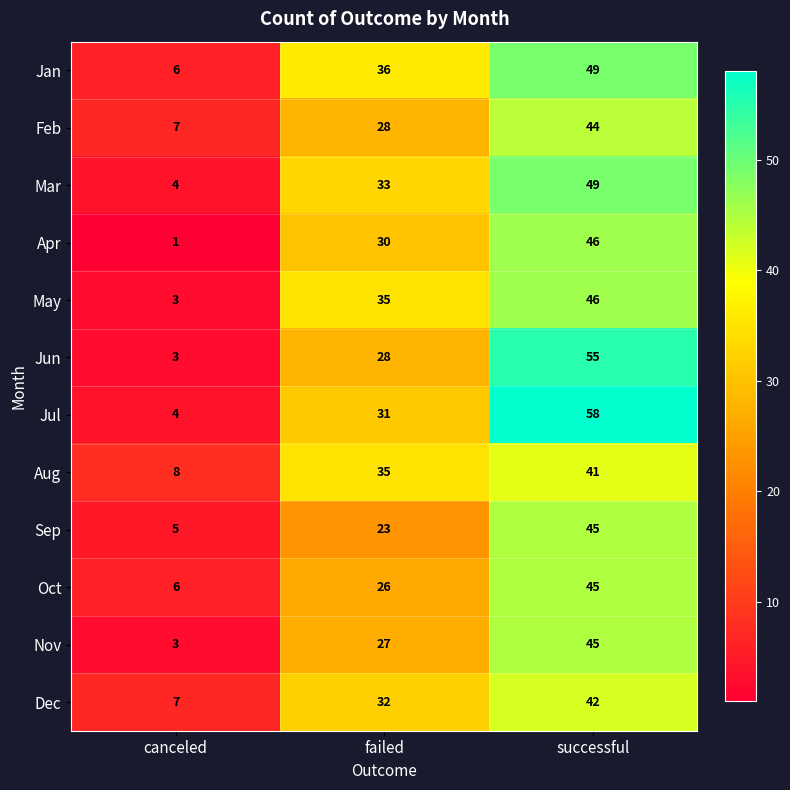

Which category has the lowest value across all series?

canceled